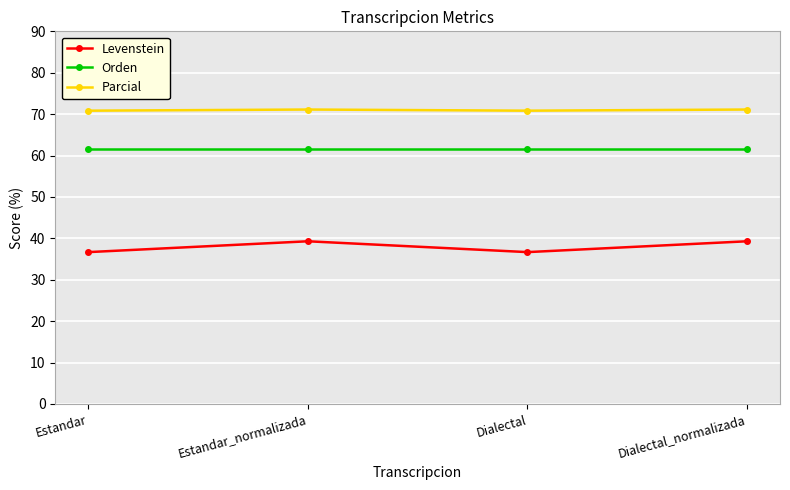

What is the difference between the highest and lowest values at Dialectal_normalizada?

31.8